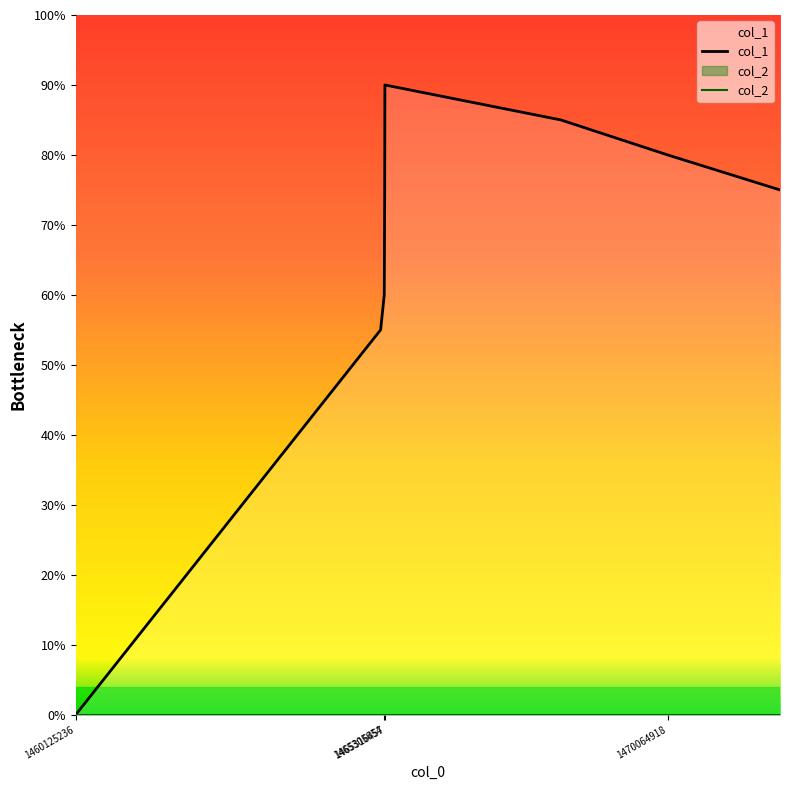

At which category is the sum across all series the highest?

1465316457